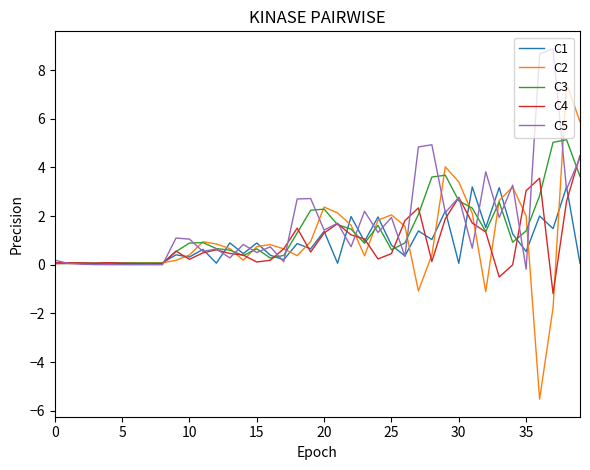

What is the maximum value shown in the chart?

8.9